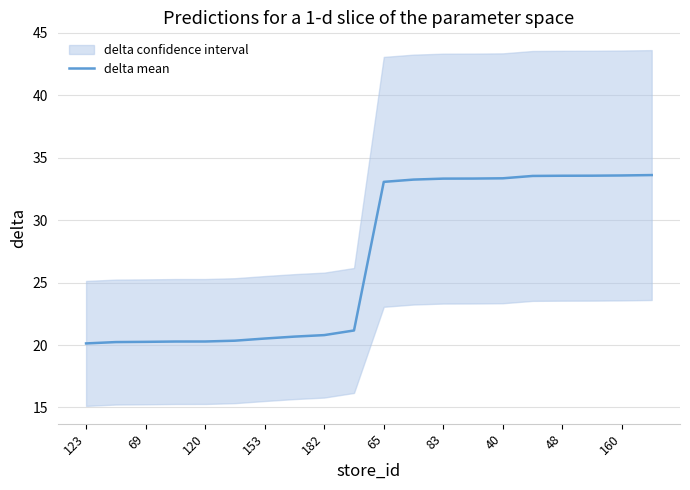

Is it true that delta mean equals 33.3 at 83?

True